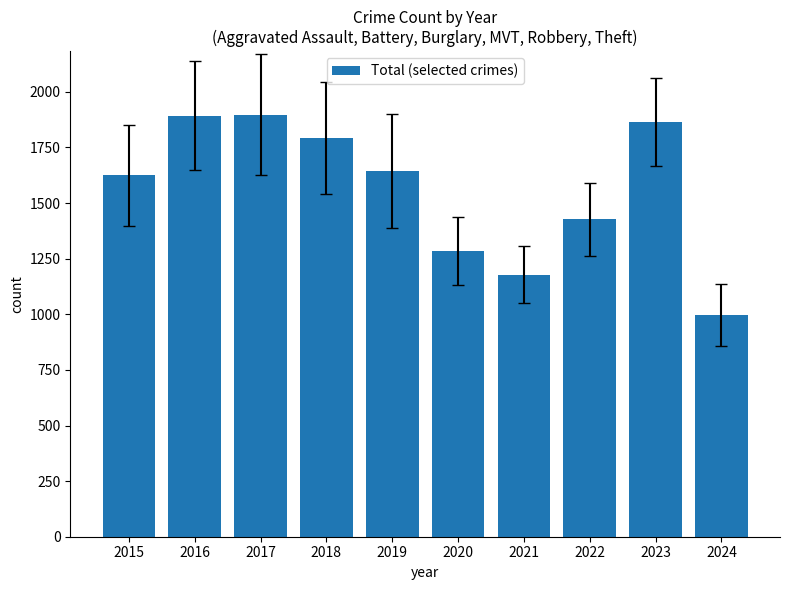

Which has a higher value, 2017 or 2019?

2017